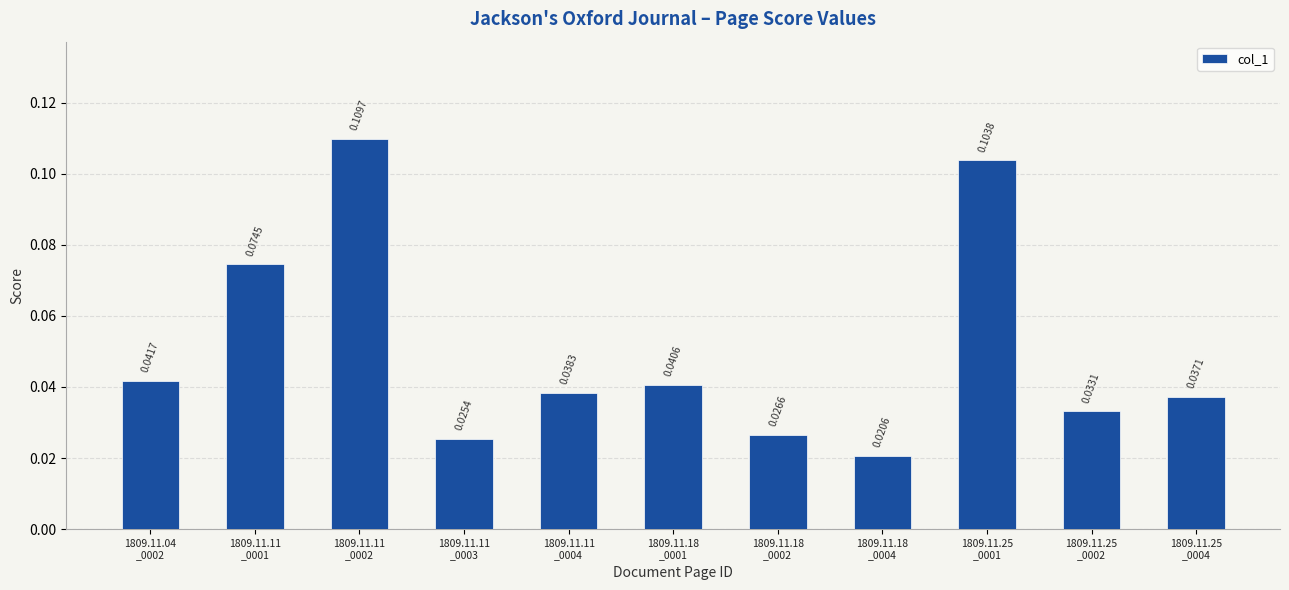

What is the sum of all values?

0.6